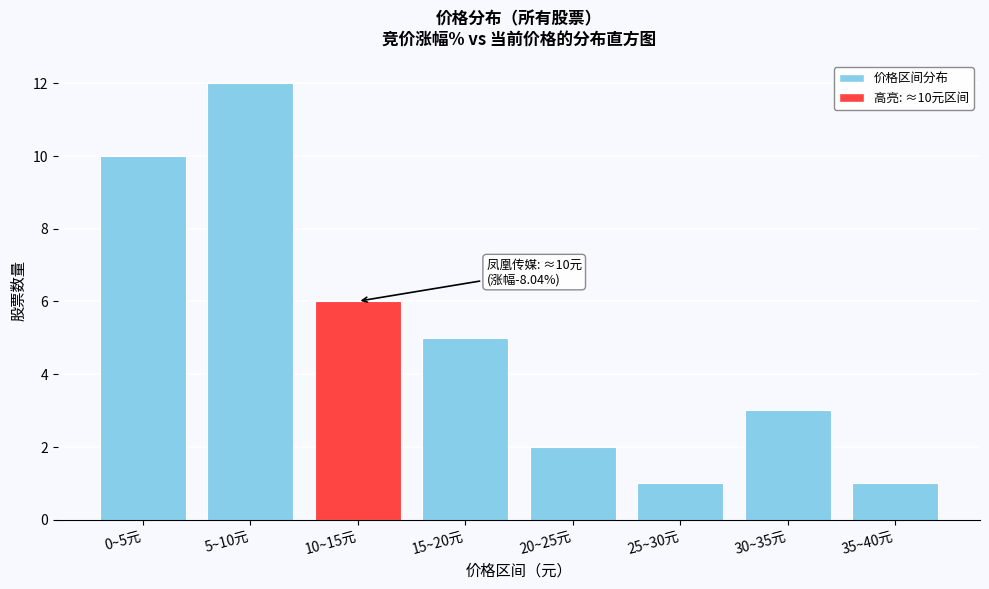

Reading right to left, list all the values displayed in this chart.

35~40元=1	30~35元=3	25~30元=1	20~25元=2	15~20元=5	10~15元=6	5~10元=12	0~5元=10